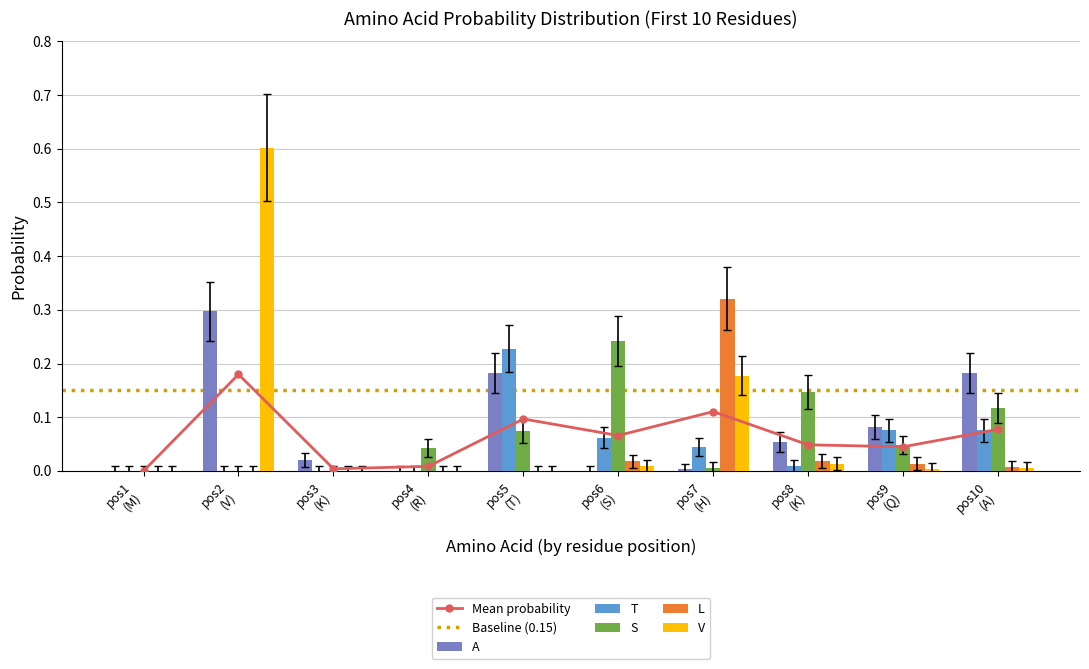

Does the chart contain stacked bars?

No